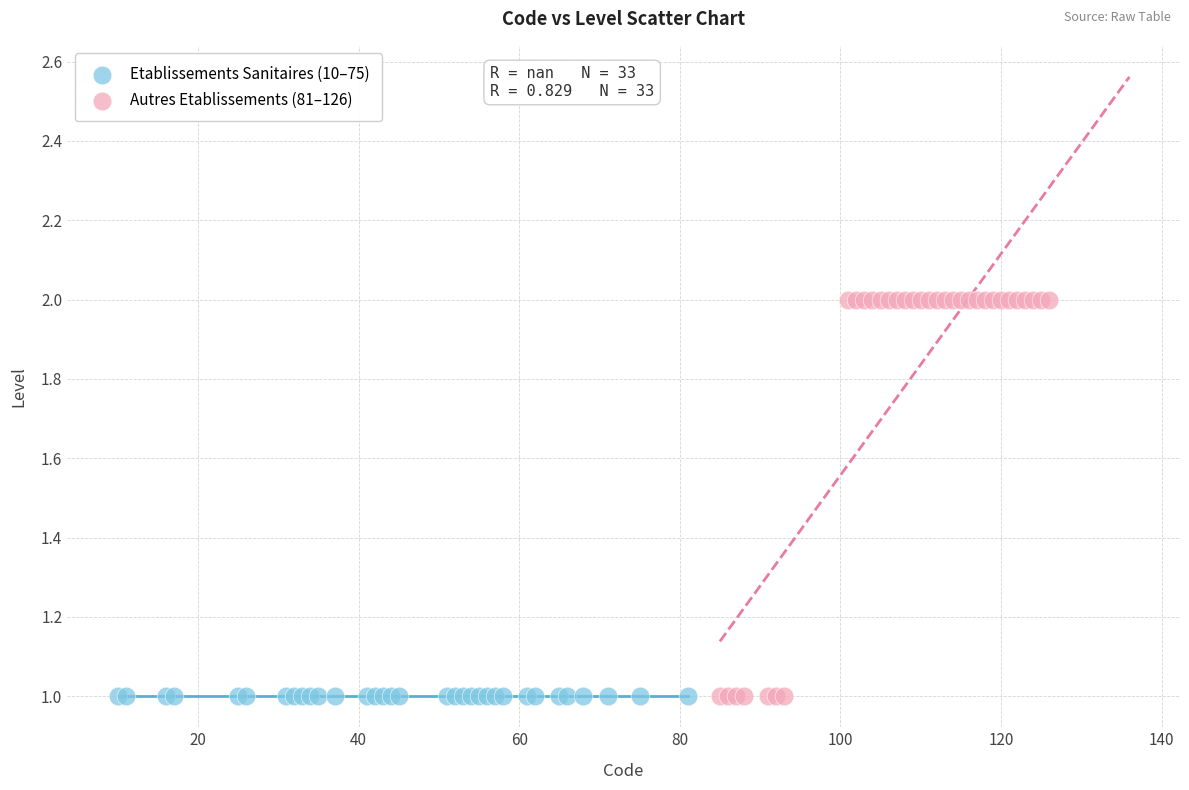

Which series reaches the maximum Y coordinate?

Autres Etablissements (81–126)